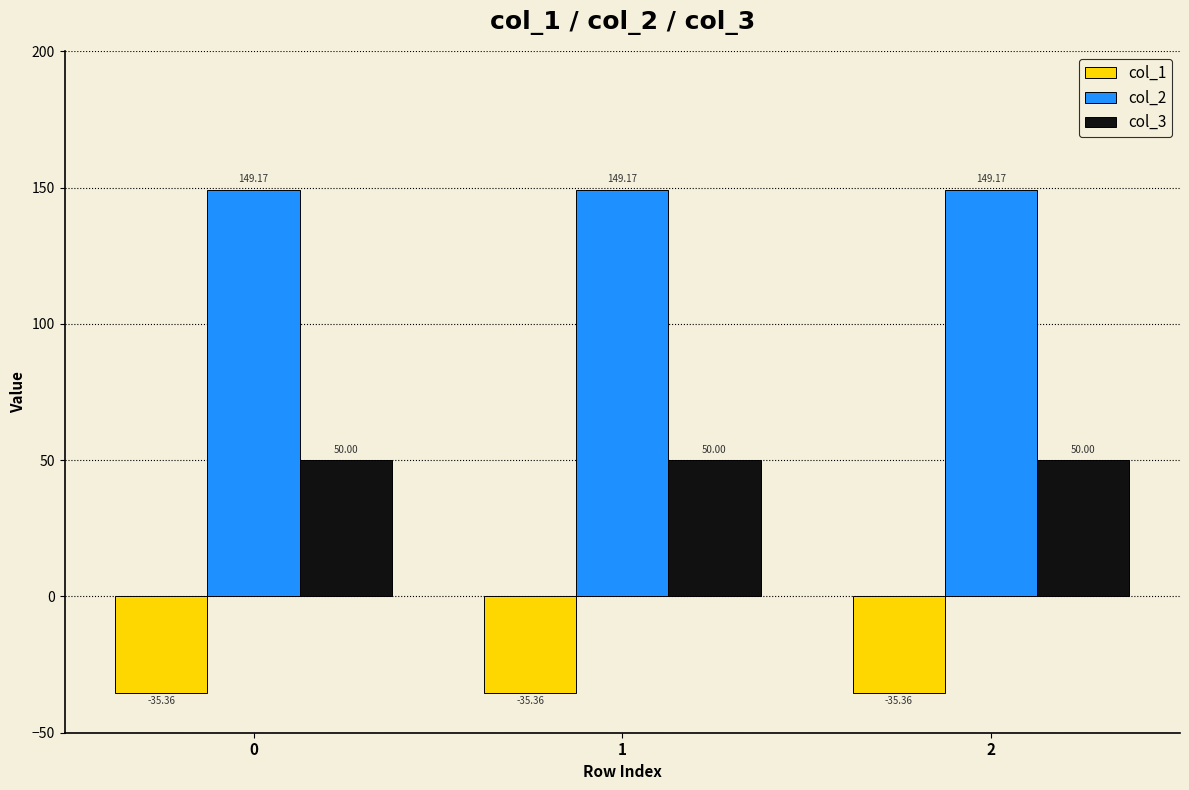

Rank the series at 2 from highest to lowest value.

col_2, col_3, col_1